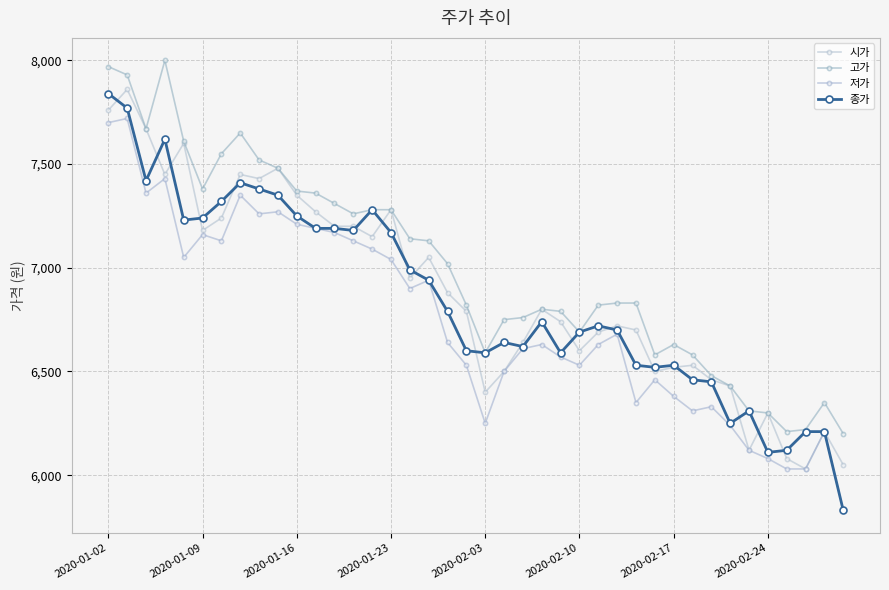

How many lines are shown in the chart?

4